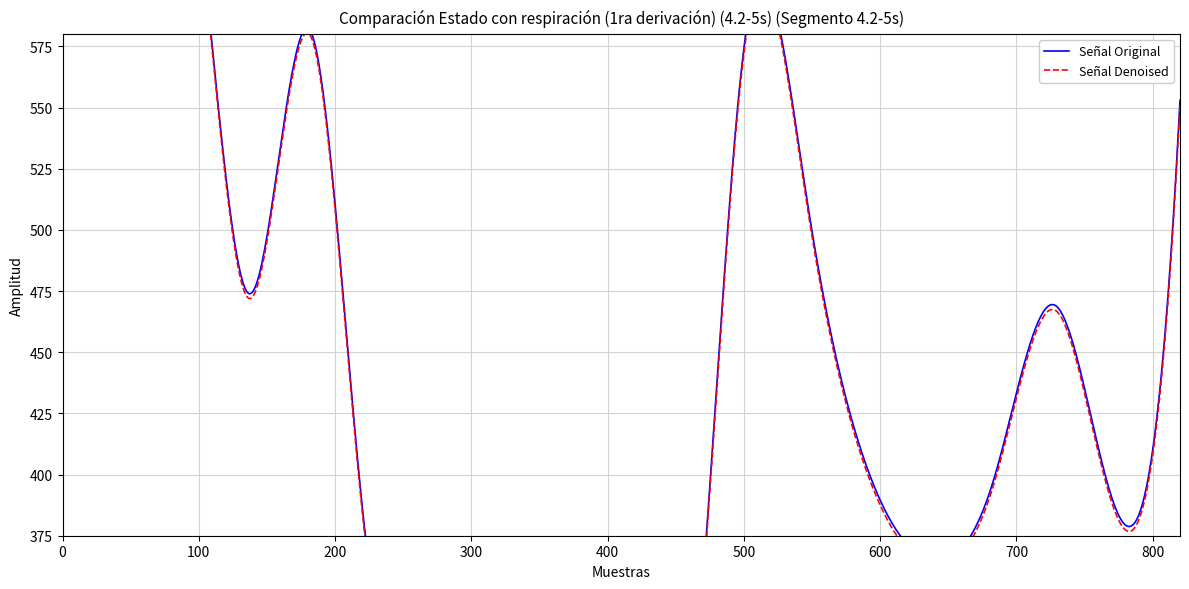

The value of Señal Denoised at 2C is 1155. True or false?

False